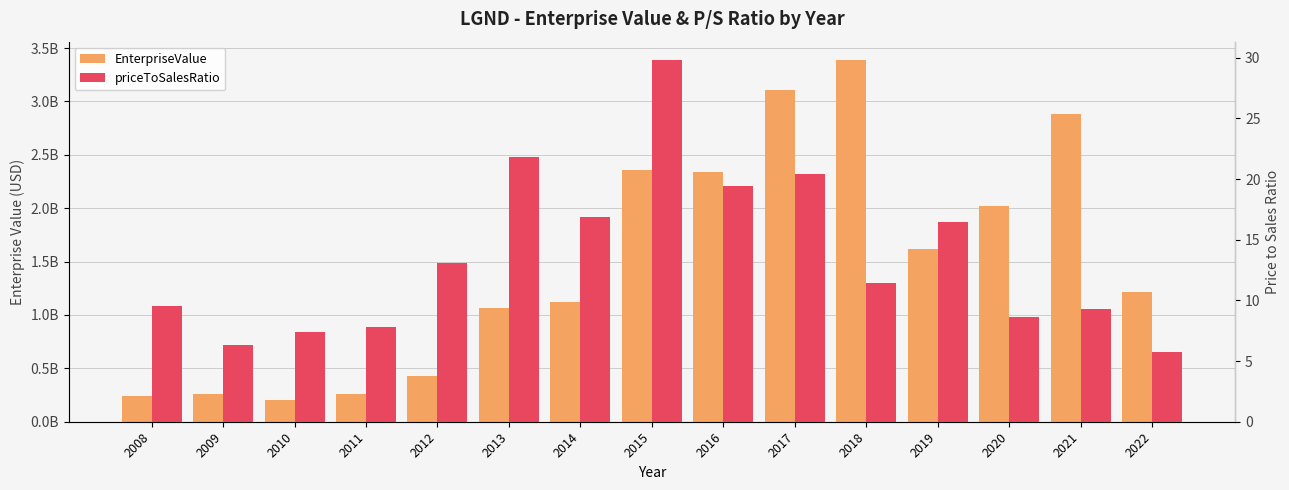

Read the EnterpriseValue value at 2016.

2340405040.9